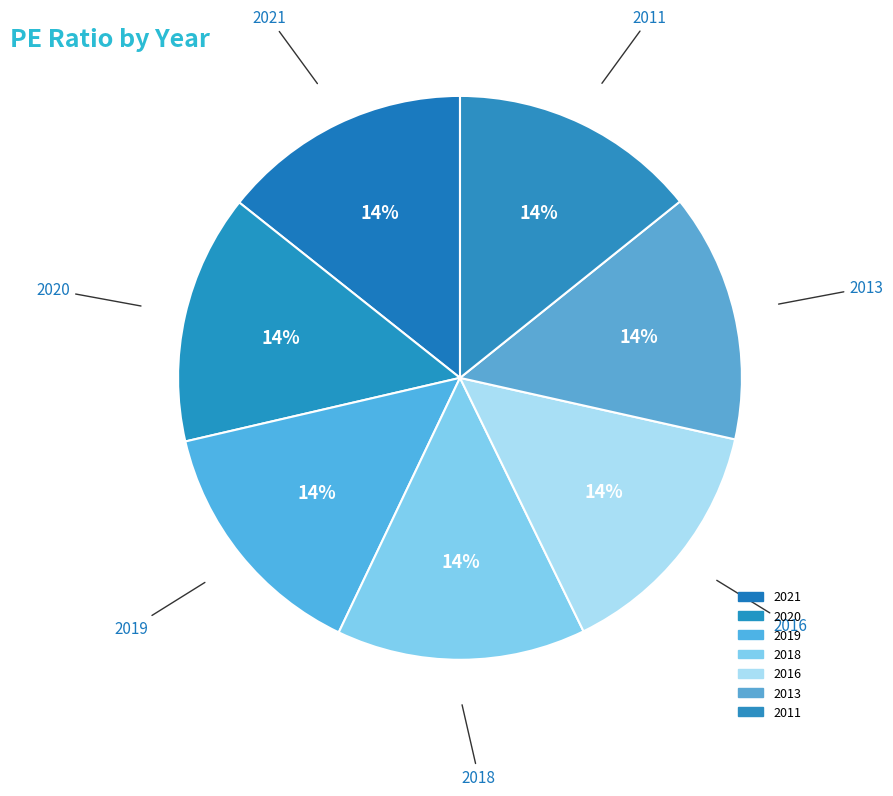

How many segments does this pie chart have?

7